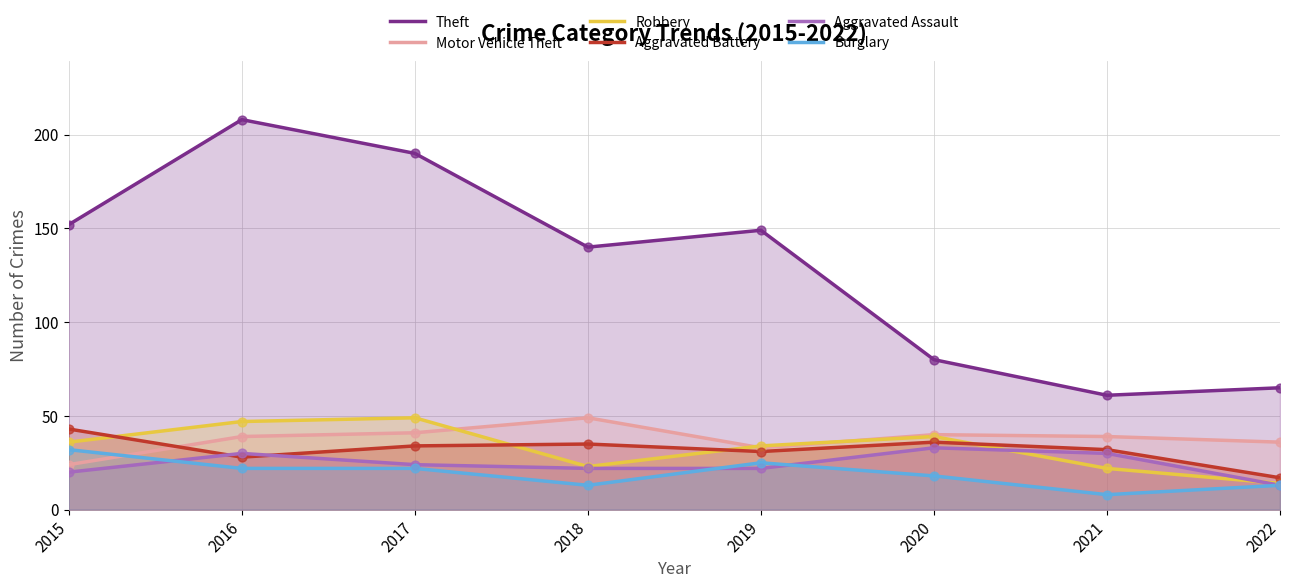

Which series contains the highest Y value?

Theft